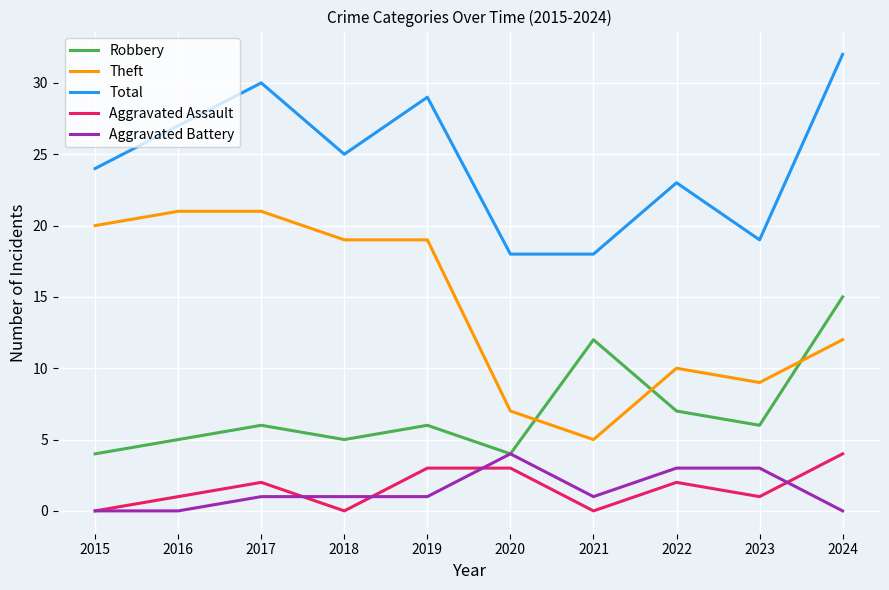

Reading right to left, what are all the values shown in this chart?

Robbery: 2024=15	2023=6	2022=7	2021=12	2020=4	2019=6	2018=5	2017=6	2016=5	2015=4
Theft: 2024=12	2023=9	2022=10	2021=5	2020=7	2019=19	2018=19	2017=21	2016=21	2015=20
Total: 2024=32	2023=19	2022=23	2021=18	2020=18	2019=29	2018=25	2017=30	2016=27	2015=24
Aggravated Assault: 2024=4	2023=1	2022=2	2021=0	2020=3	2019=3	2018=0	2017=2	2016=1	2015=0
Aggravated Battery: 2024=0	2023=3	2022=3	2021=1	2020=4	2019=1	2018=1	2017=1	2016=0	2015=0